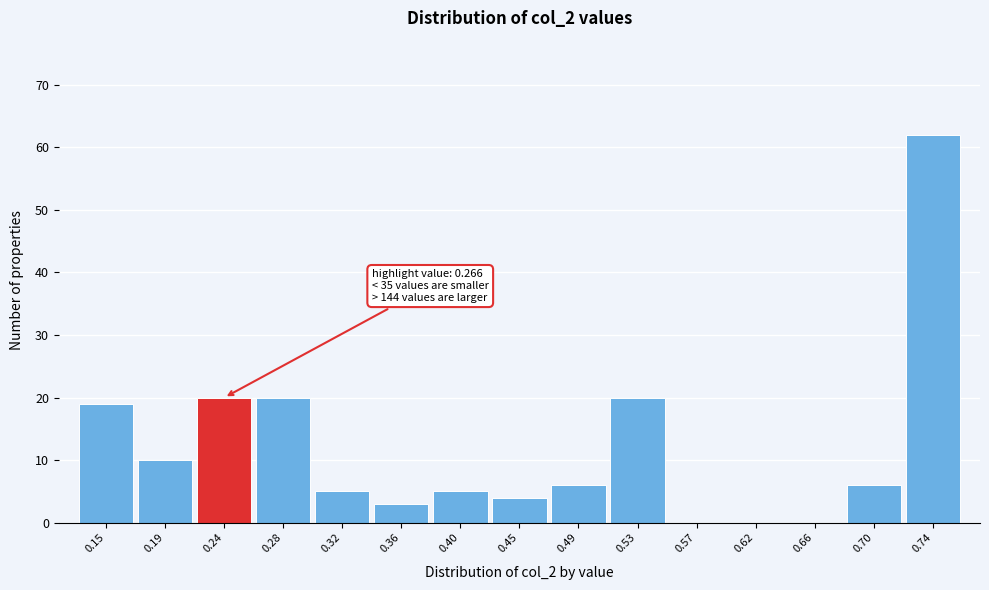

Reading right to left, transcribe all the data shown in this chart.

0.74=62	0.70=6	0.66=0	0.62=0	0.57=0	0.53=20	0.49=6	0.45=4	0.40=5	0.36=3	0.32=5	0.28=20	0.24=20	0.19=10	0.15=19